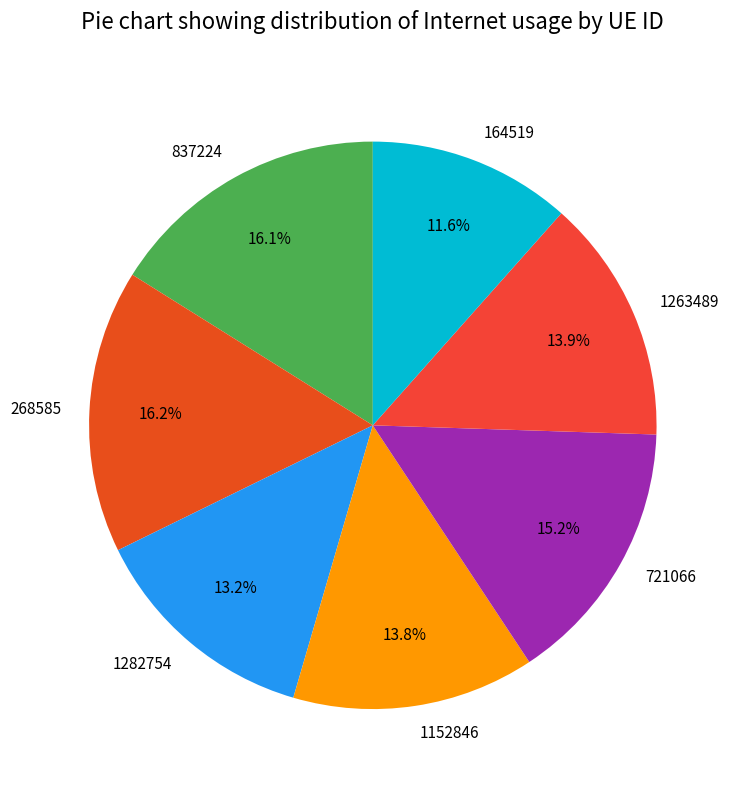

True or false: 1282754 accounts for 13% of the total.

True